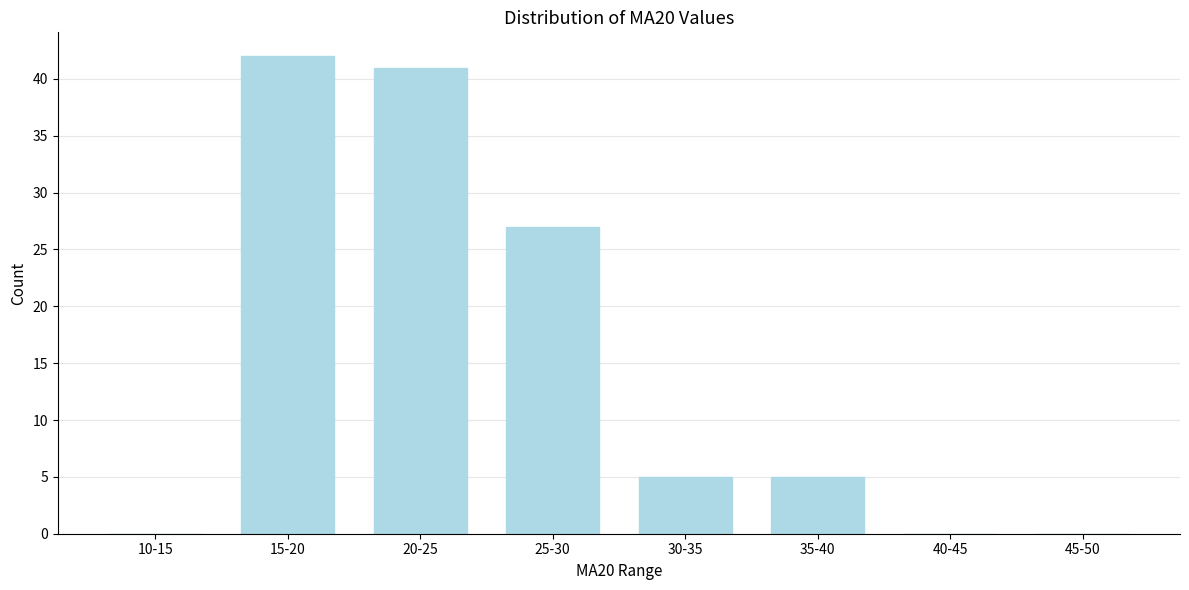

Reading left to right, what are all the values shown in this chart?

10-15=0	15-20=42	20-25=41	25-30=27	30-35=5	35-40=5	40-45=0	45-50=0